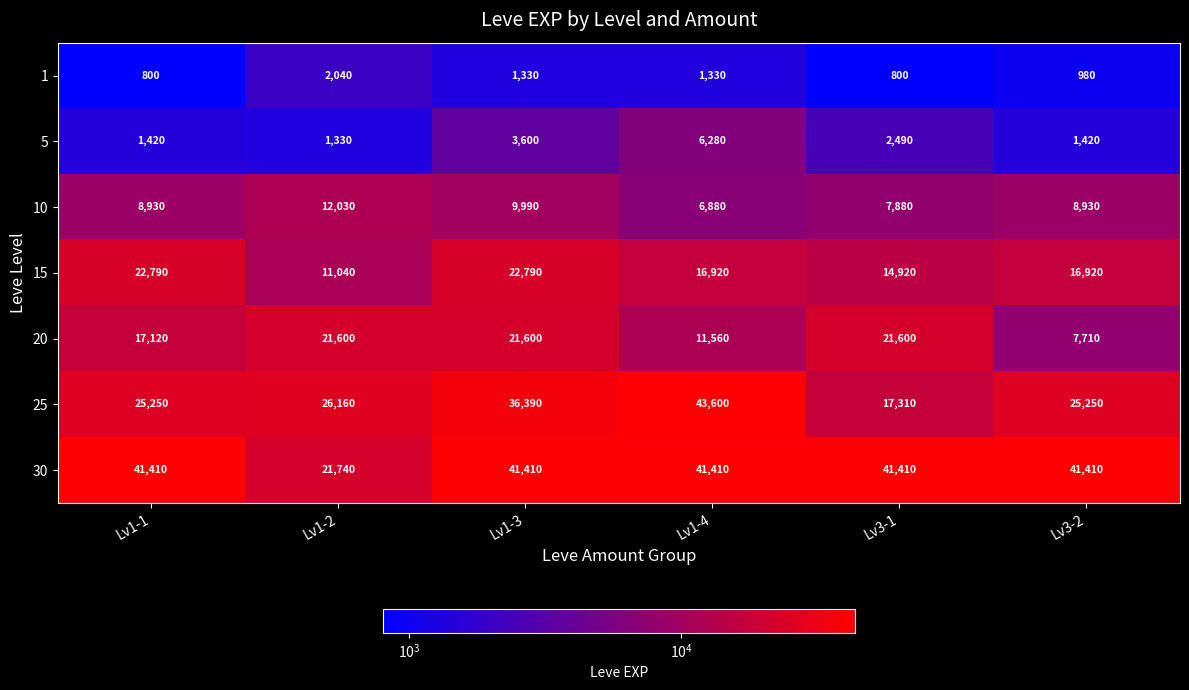

True or false: 20 has a value of 17120 at Lv1-1.

True